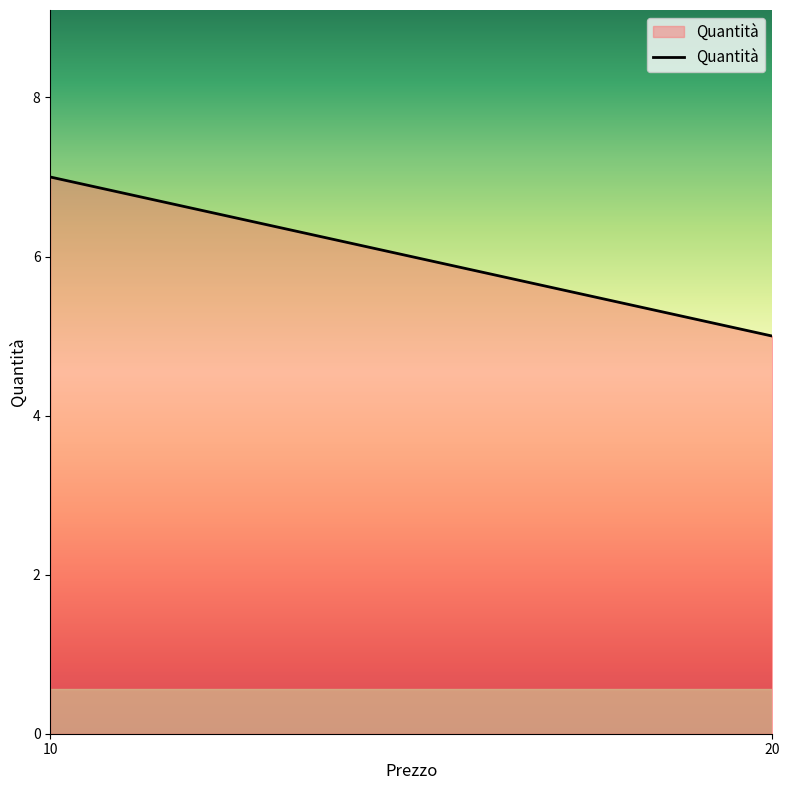

Reading right to left, list all the values displayed in this chart.

20=5	10=7